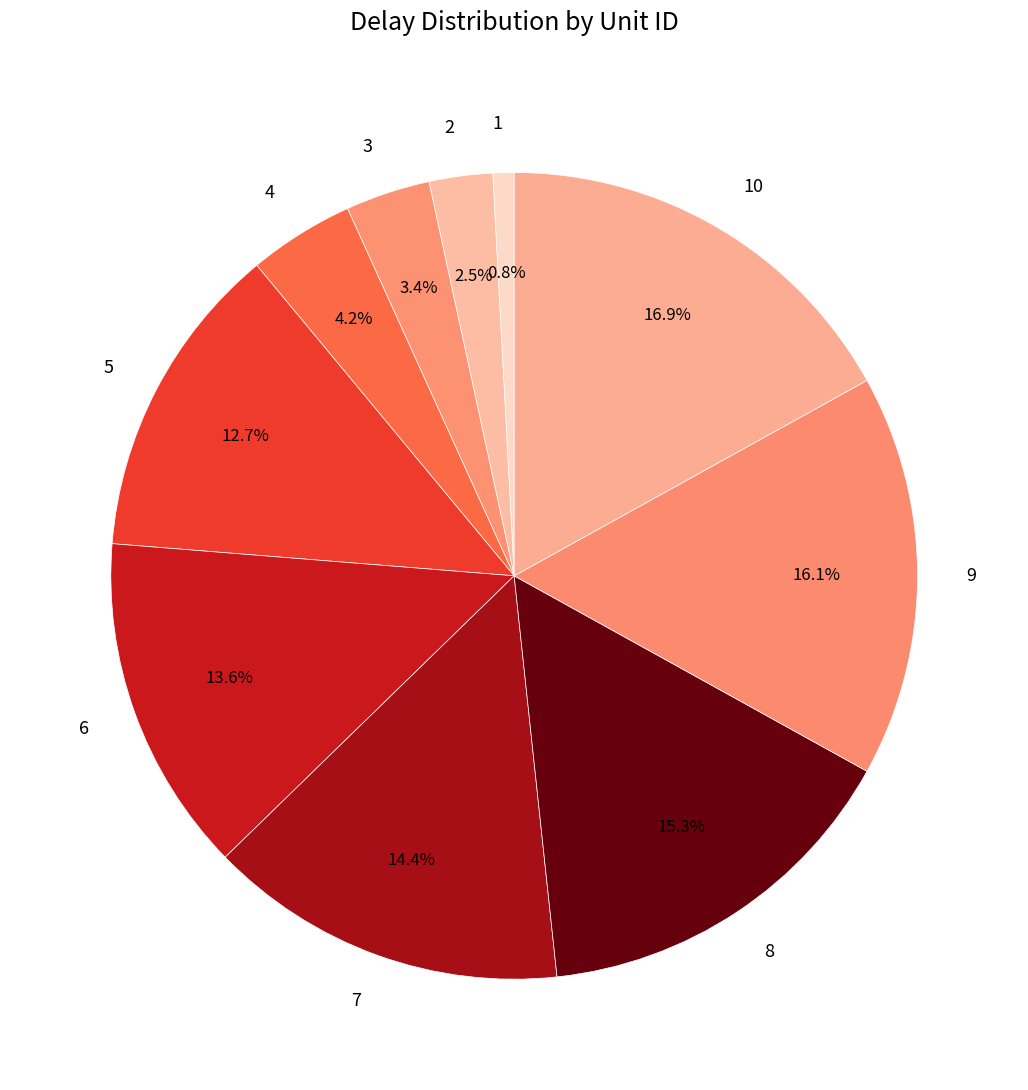

The 1 slice represents 1% of the pie. True or false?

True